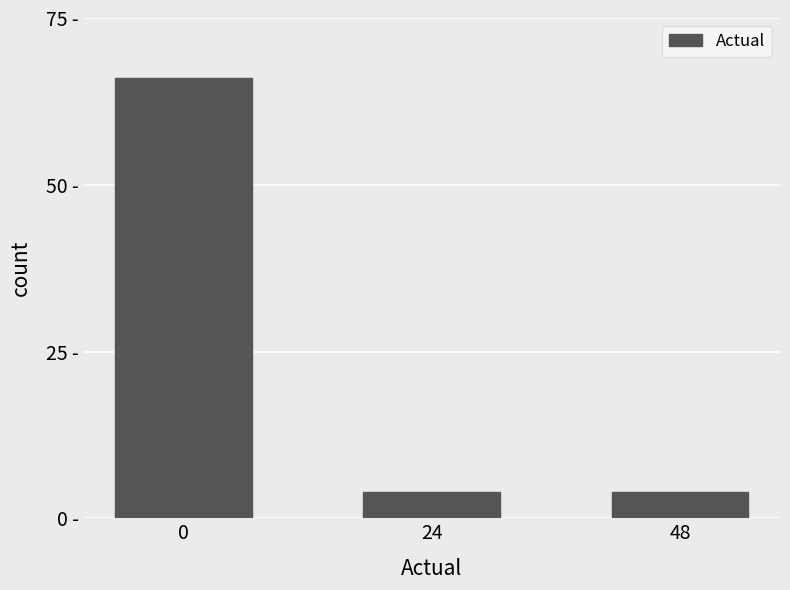

Does the chart contain any negative values?

No